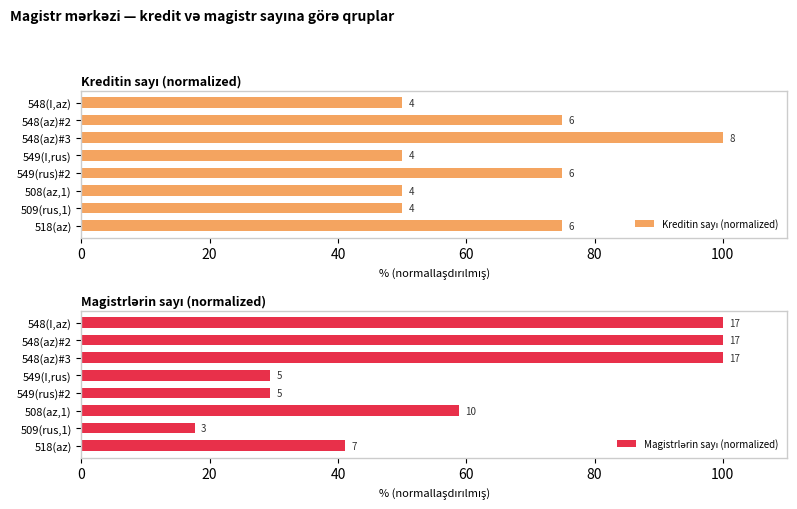

Which series changed the most between 549(rus)#2 and 509(rus,1)?

Kreditin sayı (normalized)